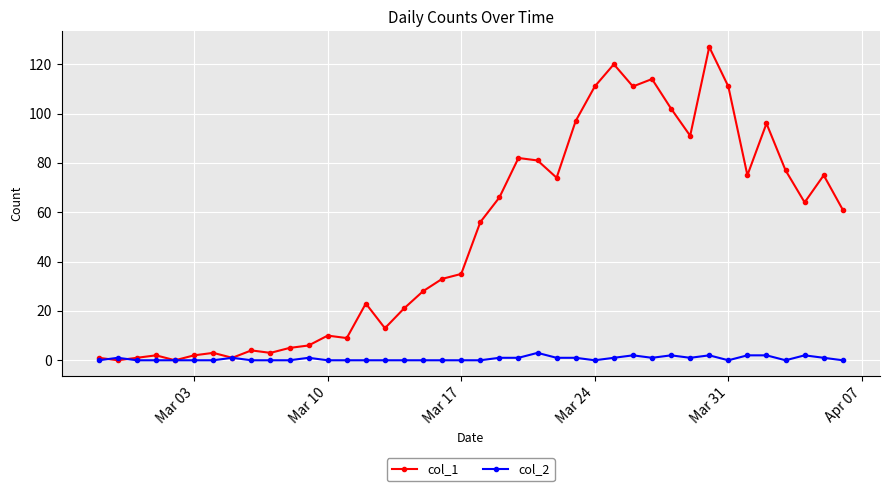

What is the maximum value shown in the chart?

127